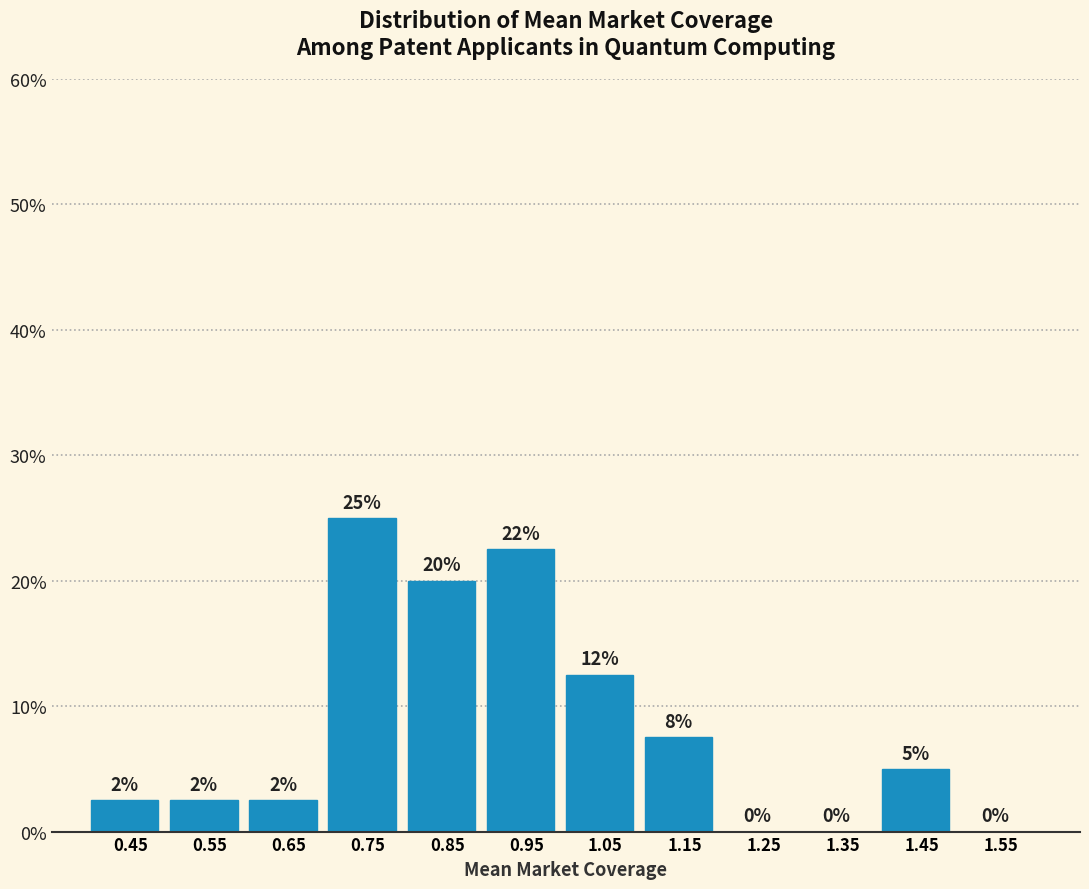

Which range on the x-axis has the tallest bar?

0.7 to 0.8